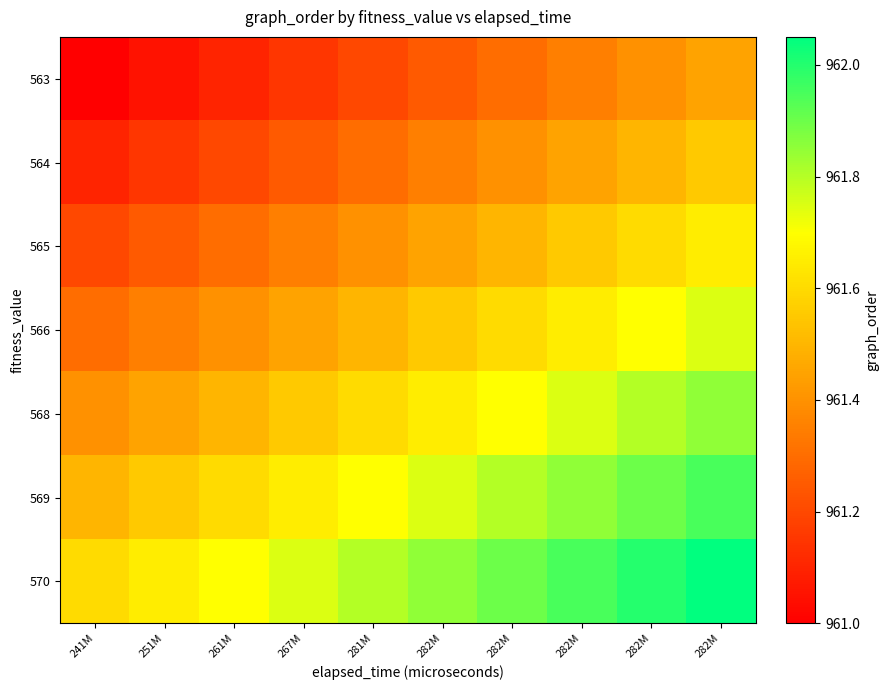

Reading left to right, what are all the values shown in this chart?

563: 241M=961.0	251M=961.0	261M=961.1	267M=961.1	281M=961.2	282M=961.2	282M=961.3	282M=961.4	282M=961.4	282M=961.5
564: 241M=961.1	251M=961.1	261M=961.2	267M=961.2	281M=961.3	282M=961.4	282M=961.4	282M=961.5	282M=961.5	282M=961.6
565: 241M=961.2	251M=961.2	261M=961.3	267M=961.4	281M=961.4	282M=961.5	282M=961.5	282M=961.6	282M=961.6	282M=961.7
566: 241M=961.3	251M=961.3	261M=961.4	267M=961.4	281M=961.5	282M=961.5	282M=961.6	282M=961.6	282M=961.7	282M=961.8
568: 241M=961.4	251M=961.4	261M=961.5	267M=961.5	281M=961.6	282M=961.6	282M=961.7	282M=961.8	282M=961.8	282M=961.9
569: 241M=961.5	251M=961.5	261M=961.6	267M=961.6	281M=961.7	282M=961.8	282M=961.8	282M=961.9	282M=961.9	282M=962.0
570: 241M=961.6	251M=961.6	261M=961.7	267M=961.8	281M=961.8	282M=961.9	282M=961.9	282M=962.0	282M=962.0	282M=962.1